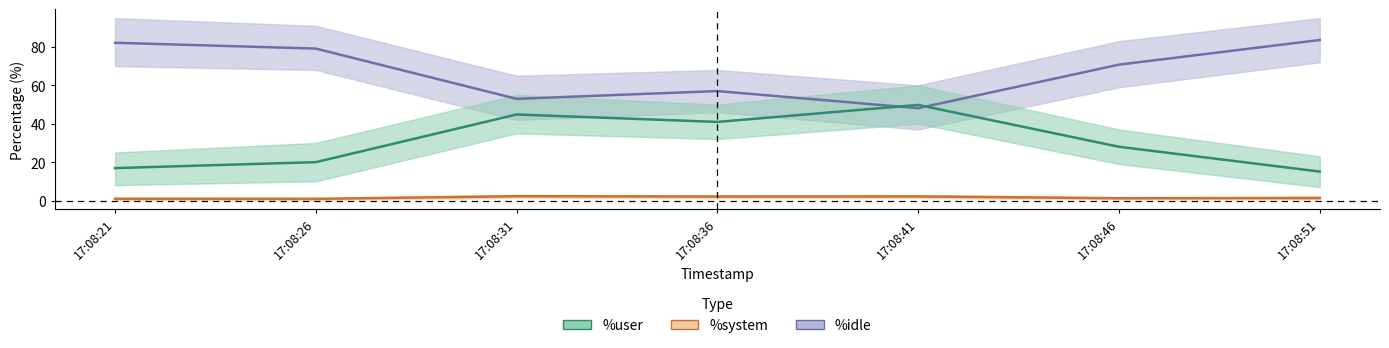

At which label is %user closest to 32?

17:08:46